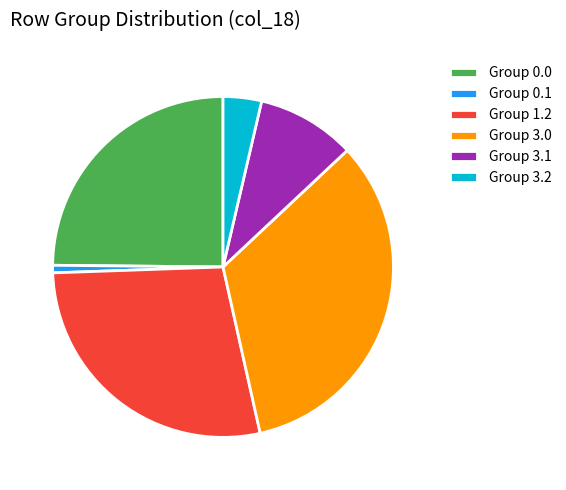

Rank the categories by value from lowest to highest.

Group 0.1, Group 3.2, Group 3.1, Group 0.0, Group 1.2, Group 3.0